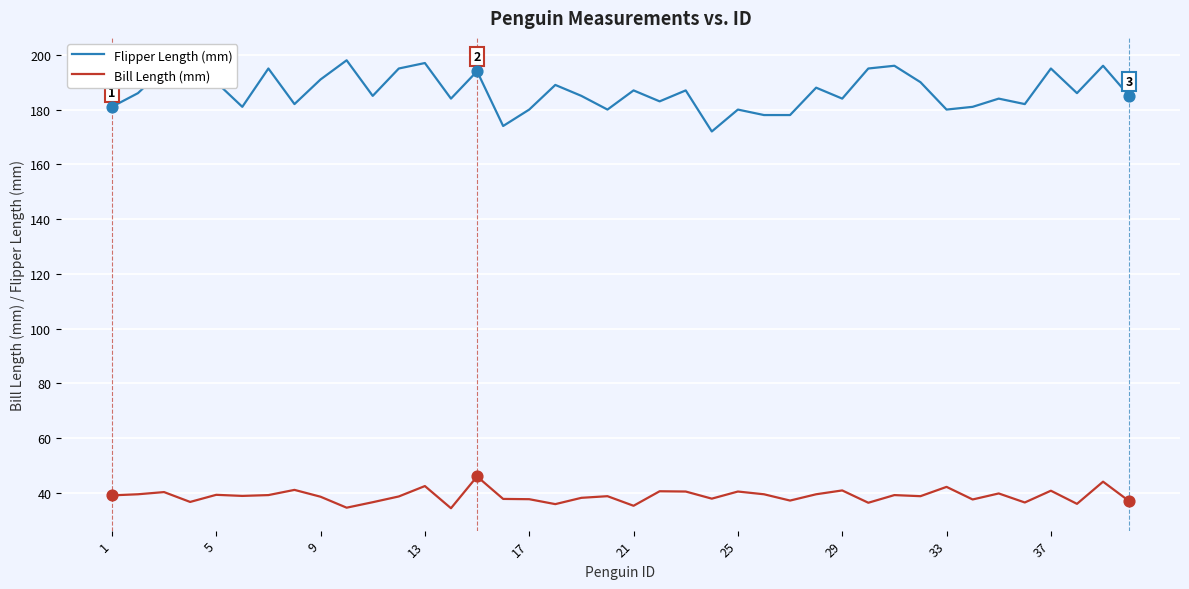

At how many categories does at least one series exceed 136?

40